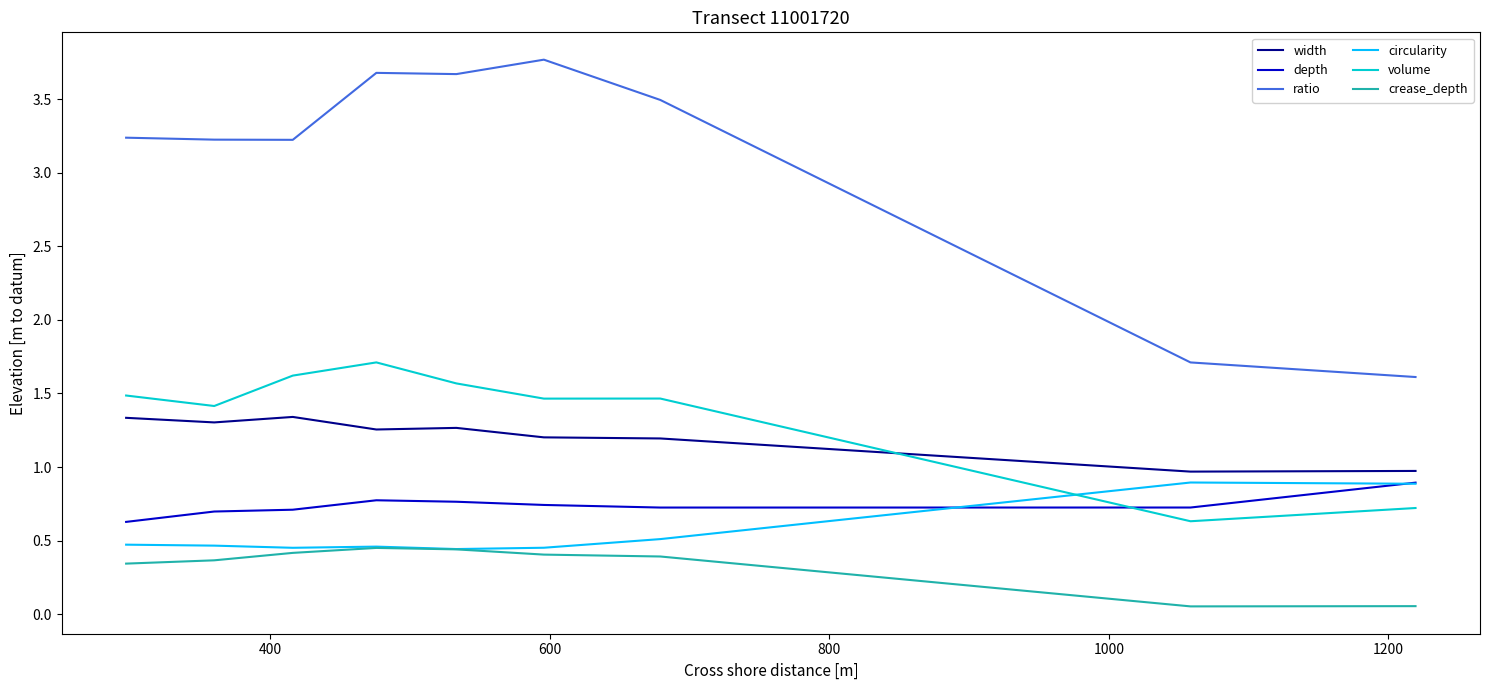

Which series has the widest spread of values?

ratio